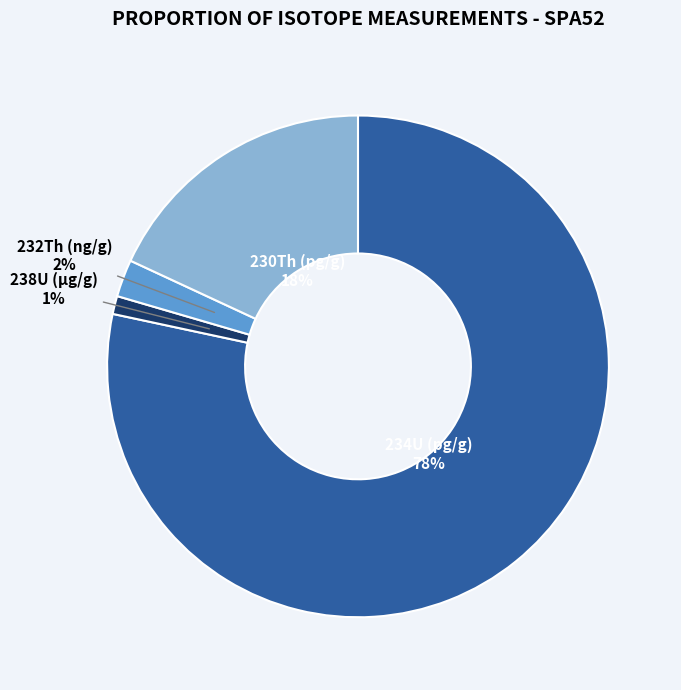

How many slices are in this pie chart?

4